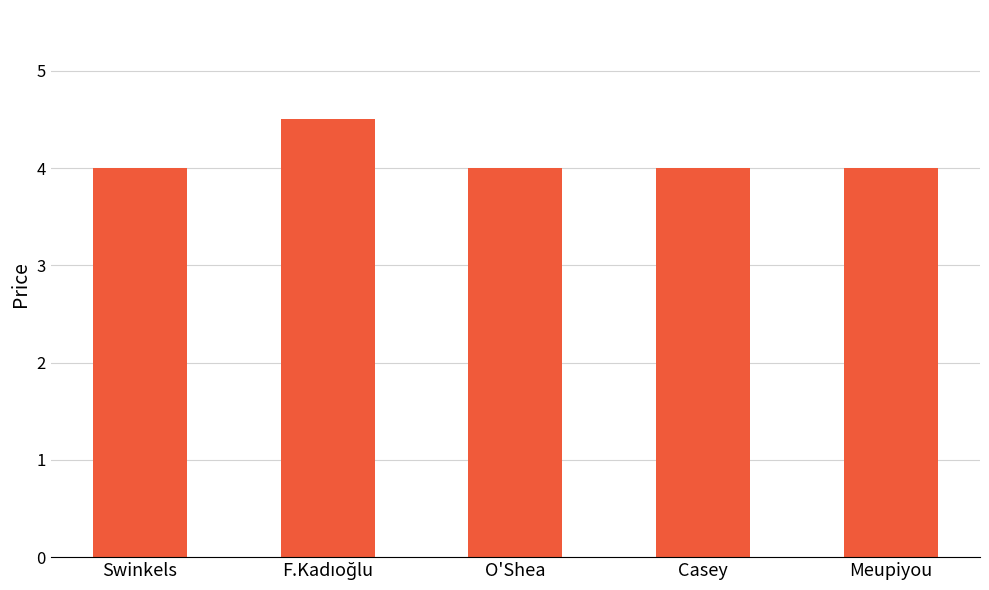

Reading left to right, extract all data points from this chart.

4.0	4.5	4.0	4.0	4.0